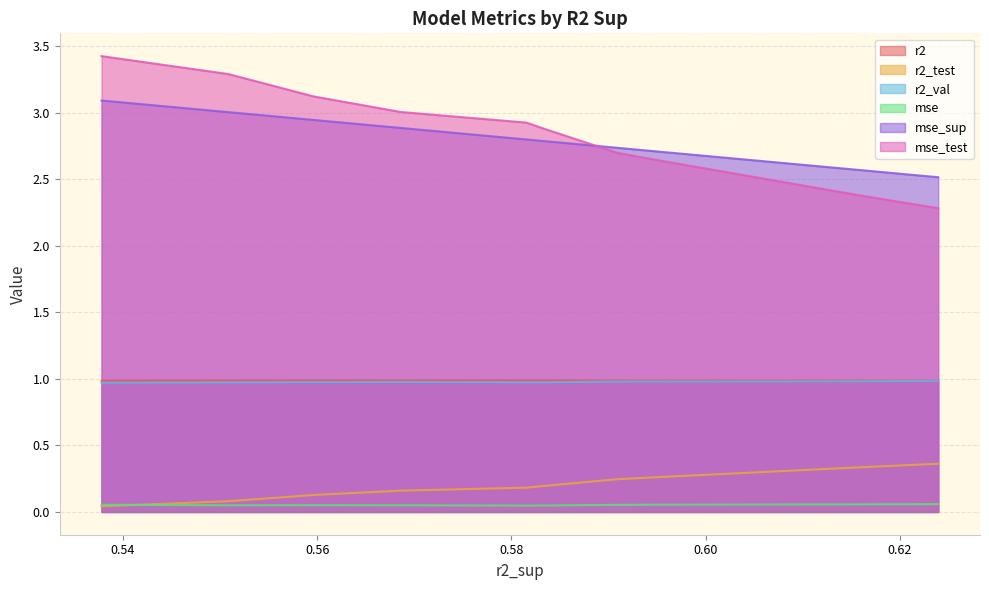

Which series has the widest spread of values?

mse_test